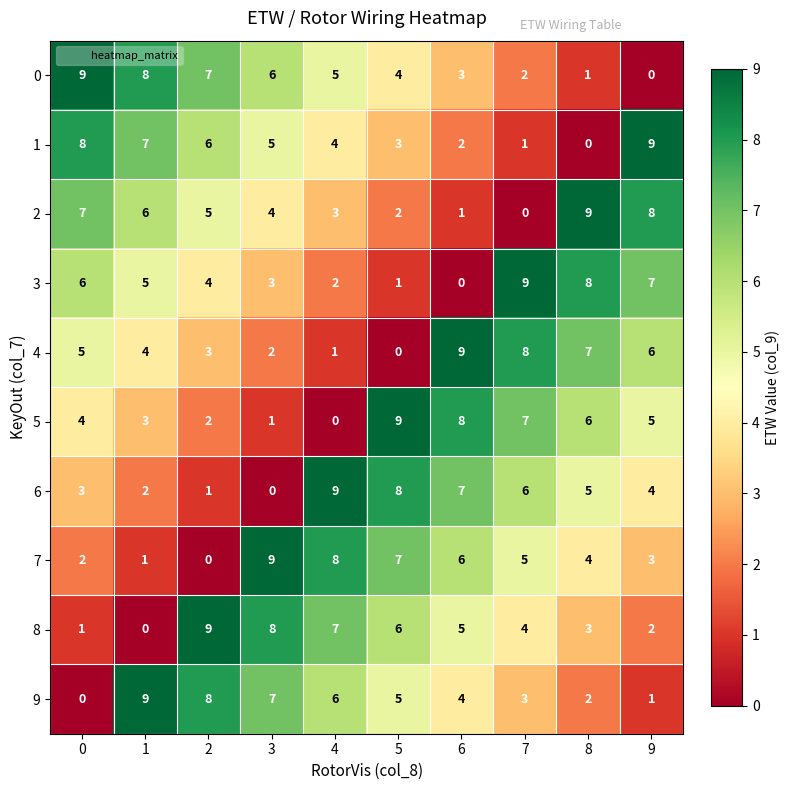

What is the difference between the highest and lowest values at 0?

9